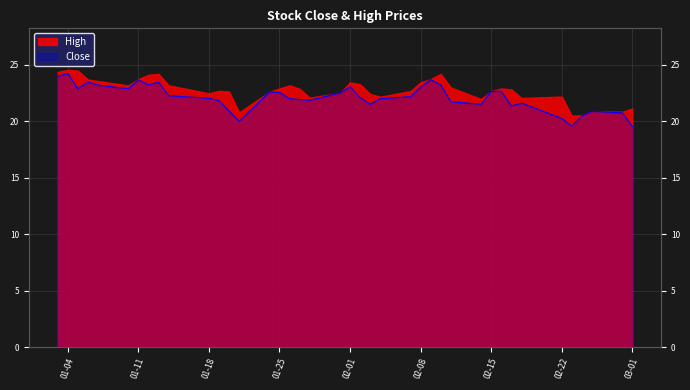

What is the average value?

22.1